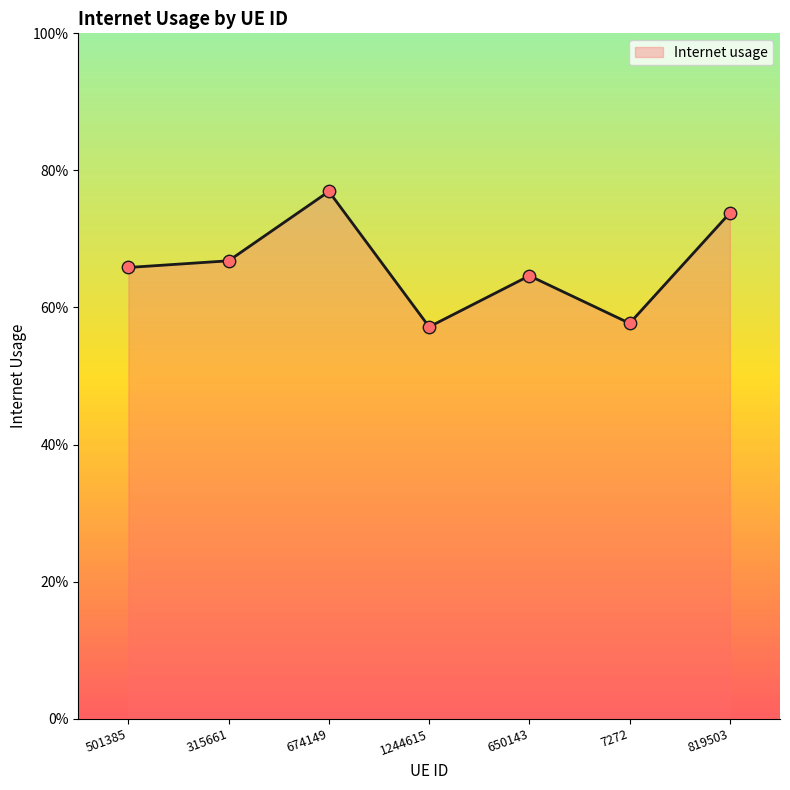

Between 650143 and 7272, which is larger?

650143